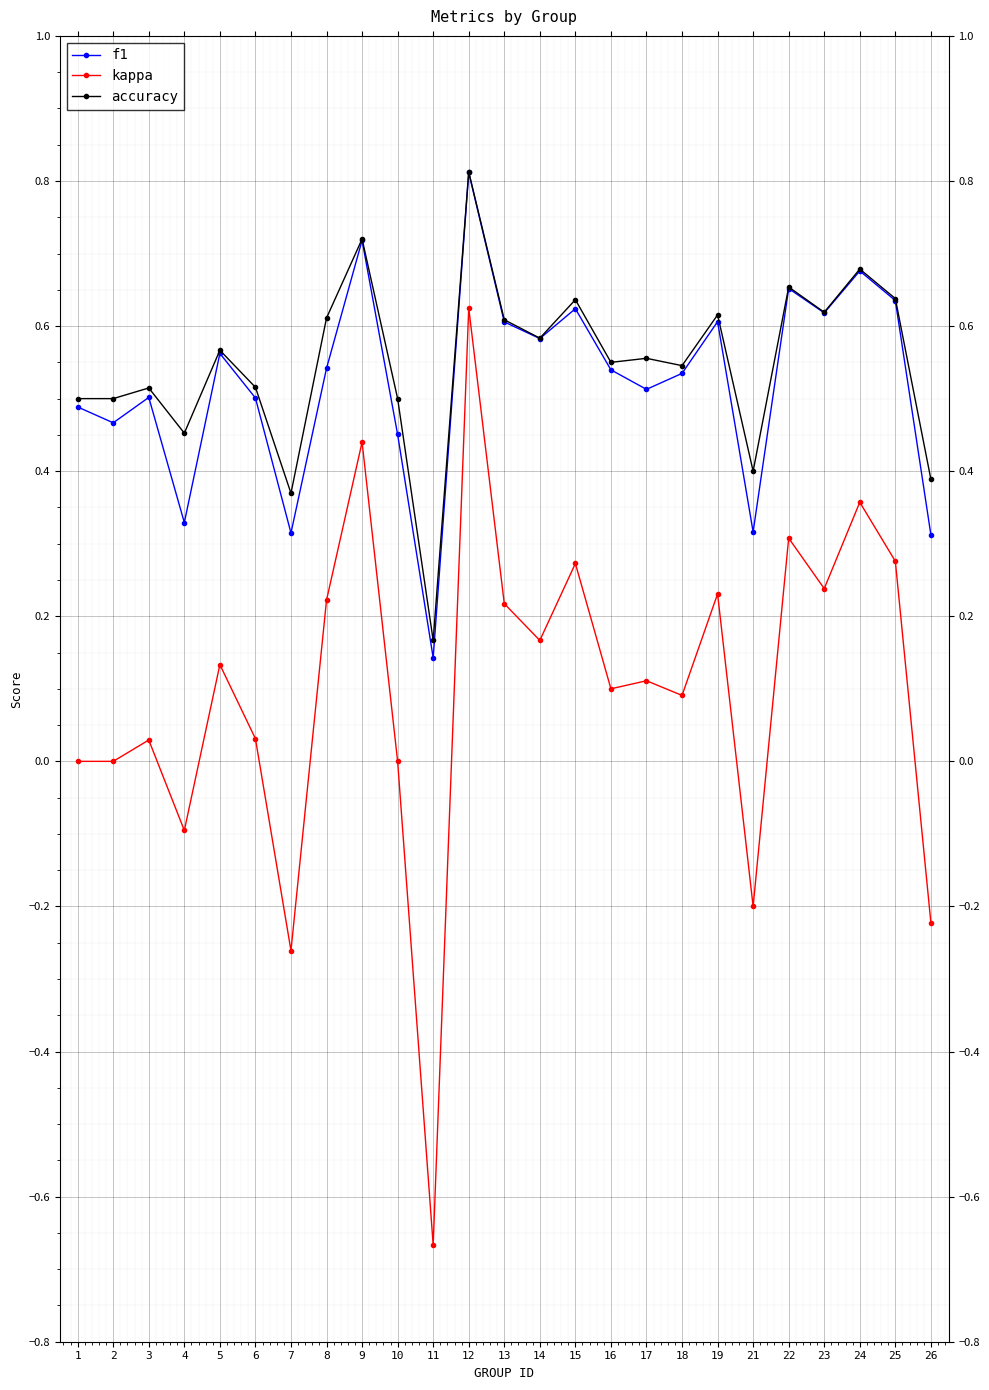

True or false: accuracy and kappa intersect in this chart.

False